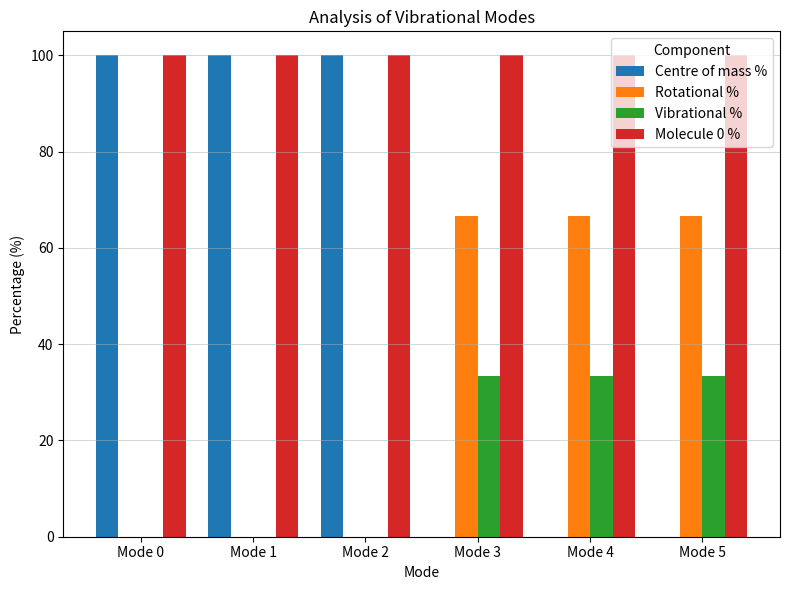

What is the sum of all Centre of mass % values?

300.0